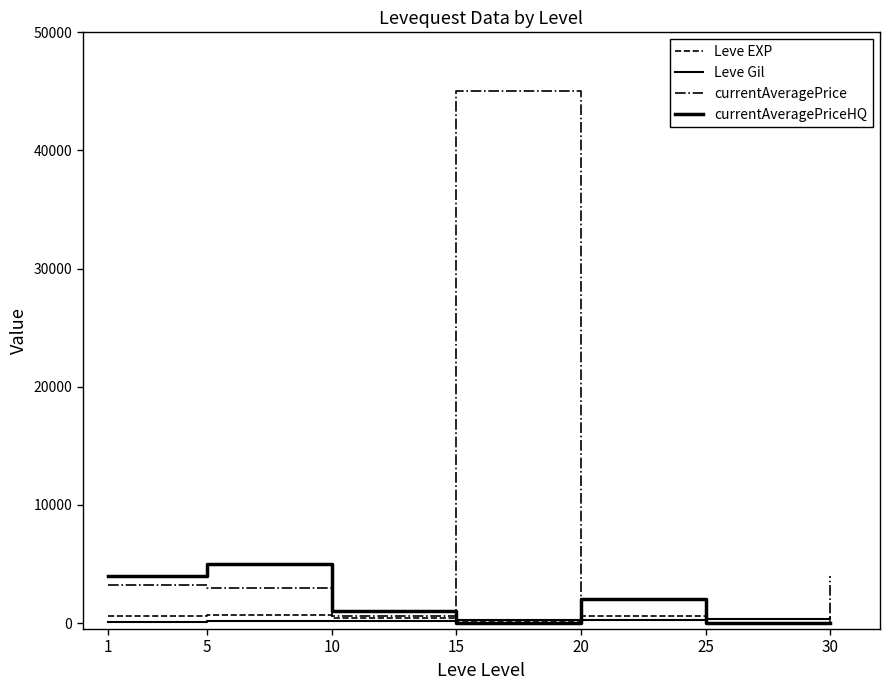

How many categories are shown in the chart?

7